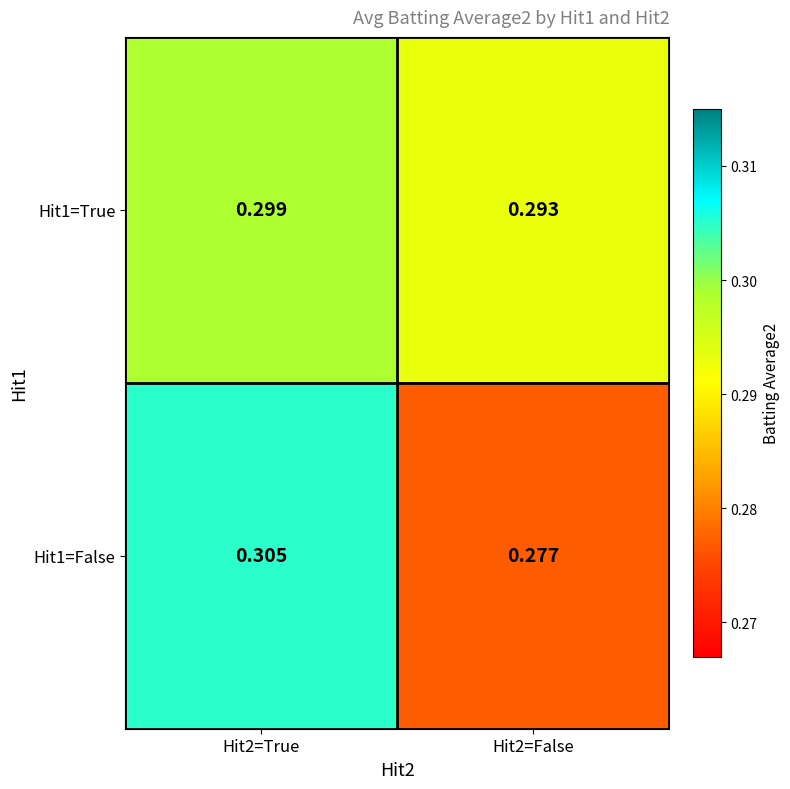

Which series has the largest total across all categories?

Hit1=True